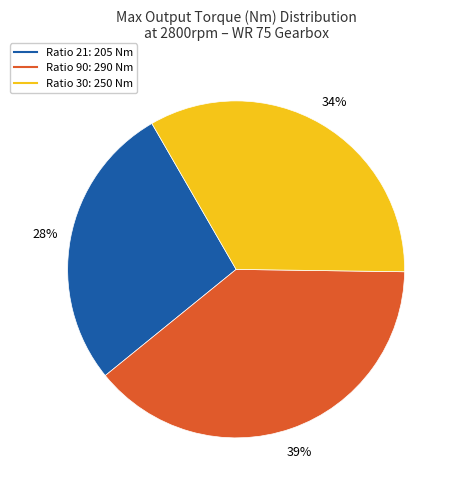

How many slices are in this pie chart?

3